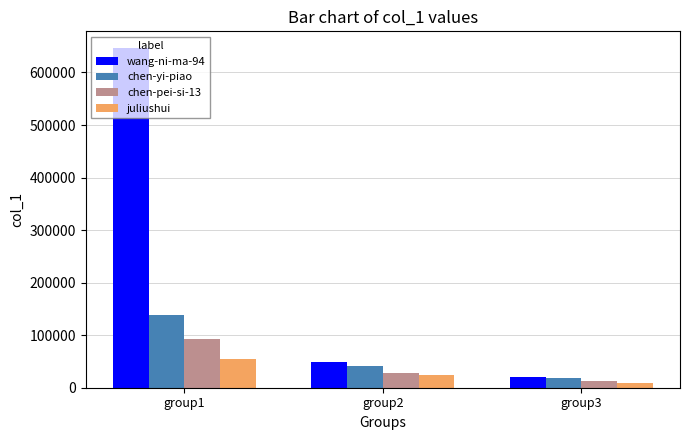

What is the lowest value of the chen-pei-si-13 series?

11858